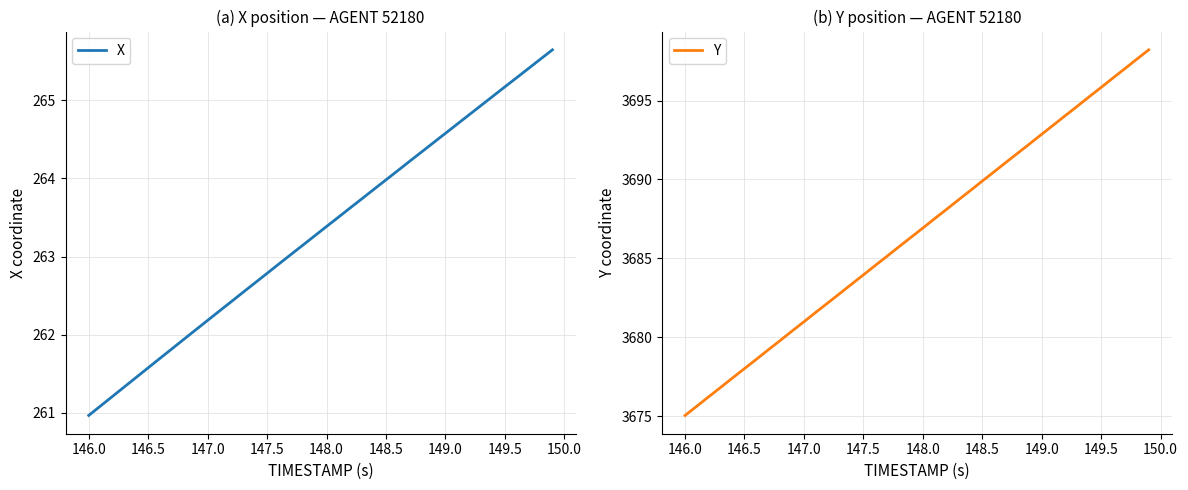

Which category has the lowest value in the X series?

146.0